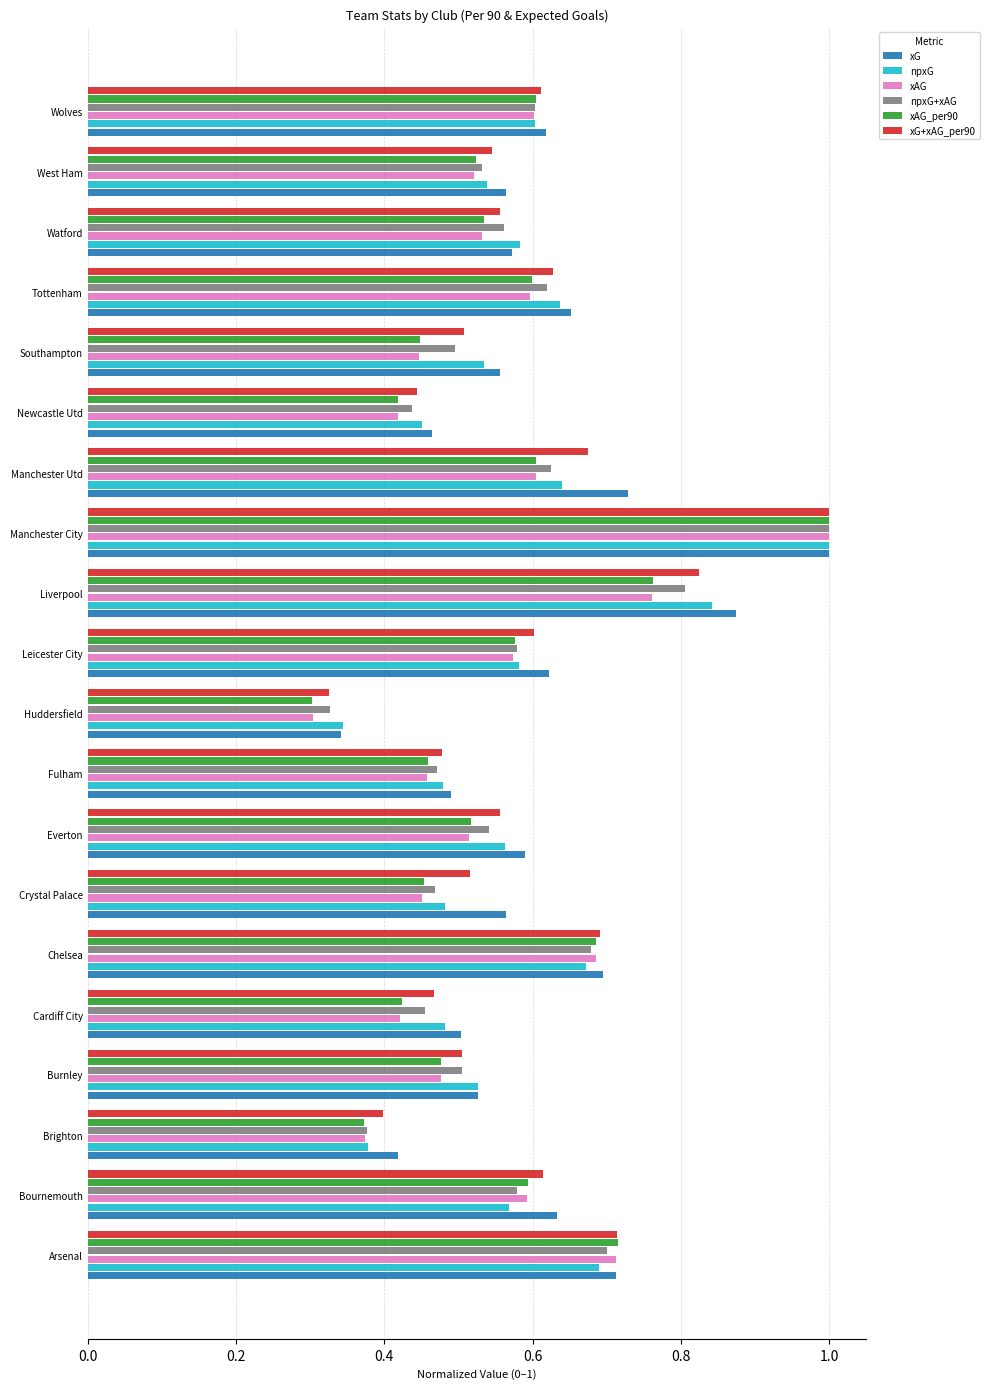

True or false: xAG_per90 has a value of 0.9 at Everton.

False